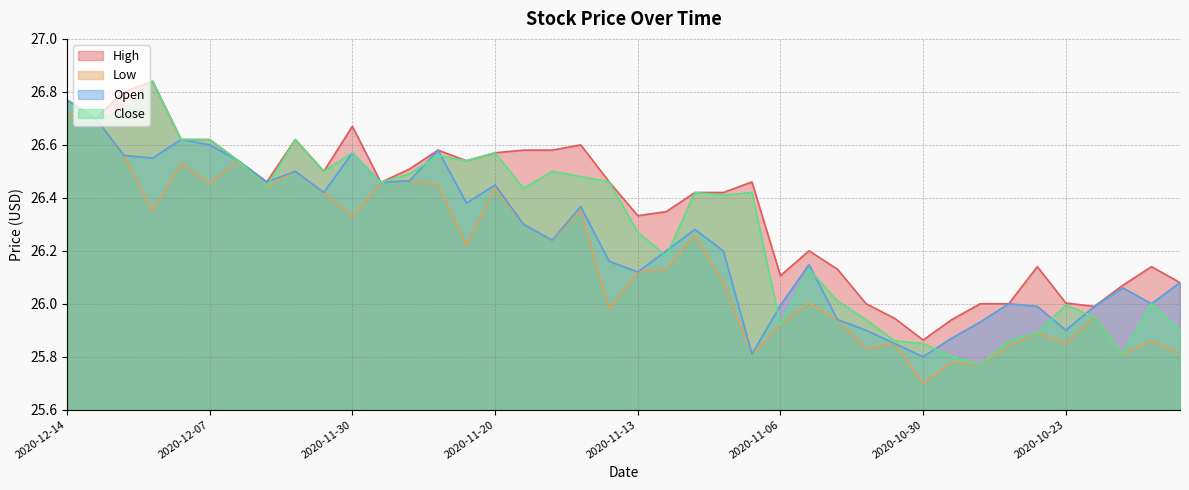

Which series has the largest total across all categories?

High